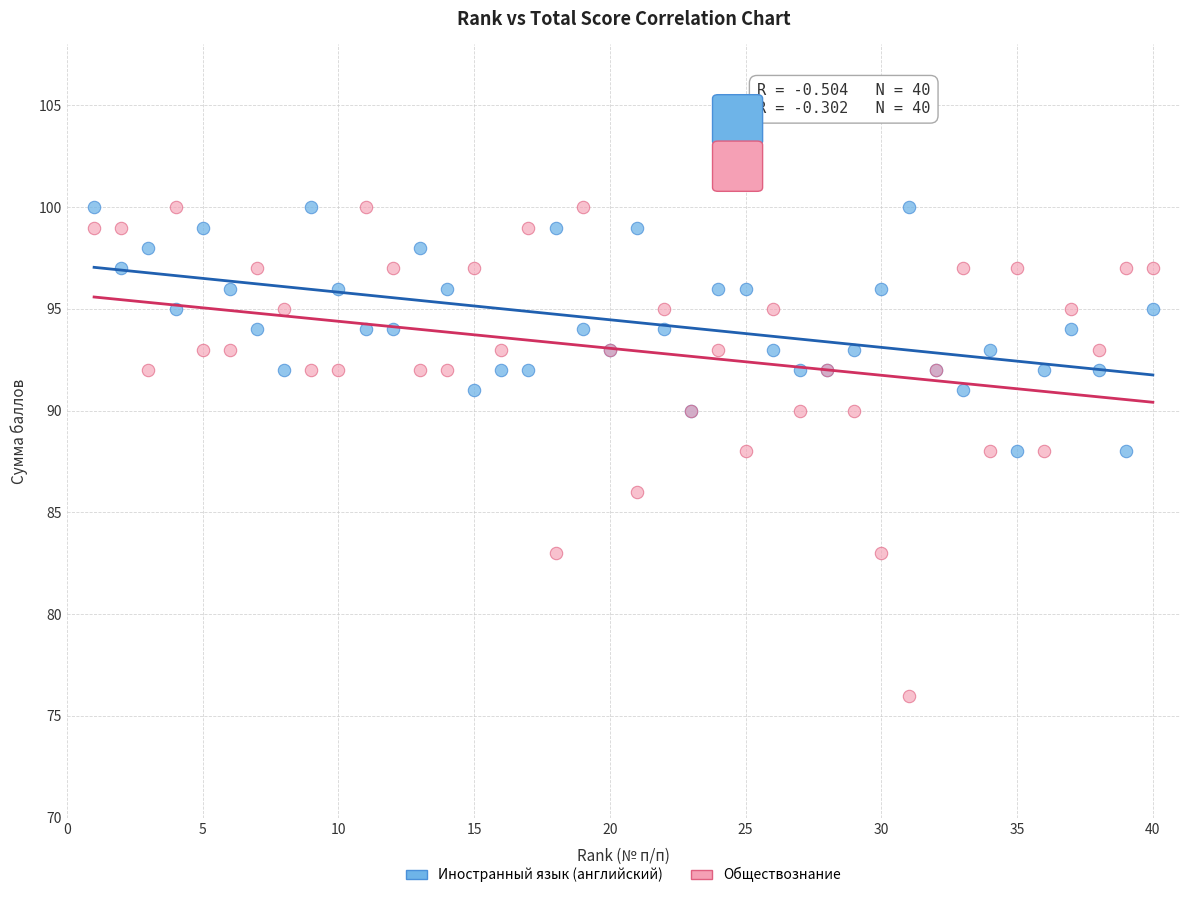

What is the X range (max minus min) for the scatter plot?

39